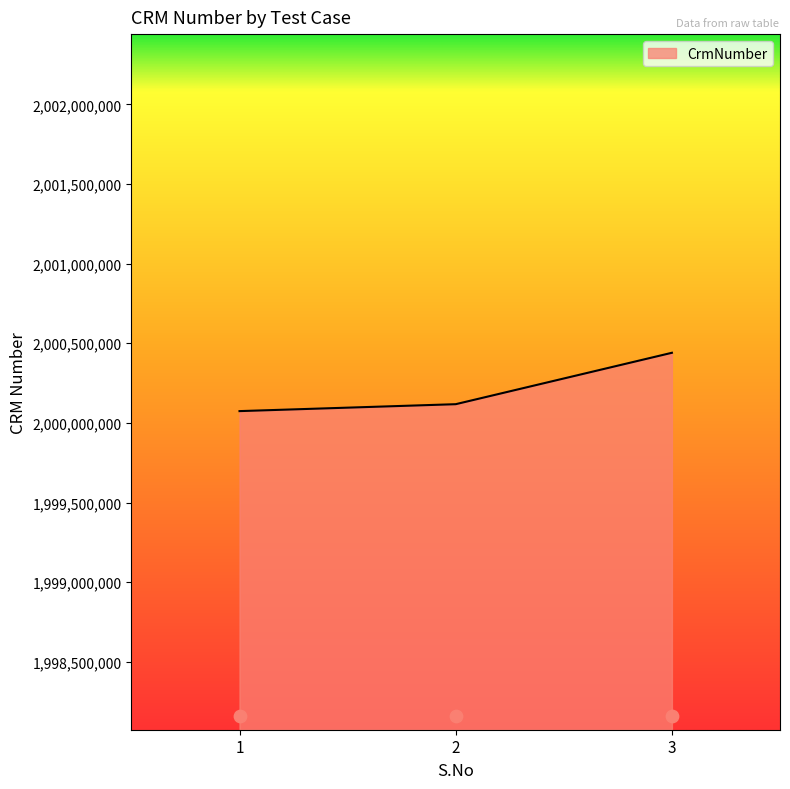

Between 1 and 3, which is larger?

3